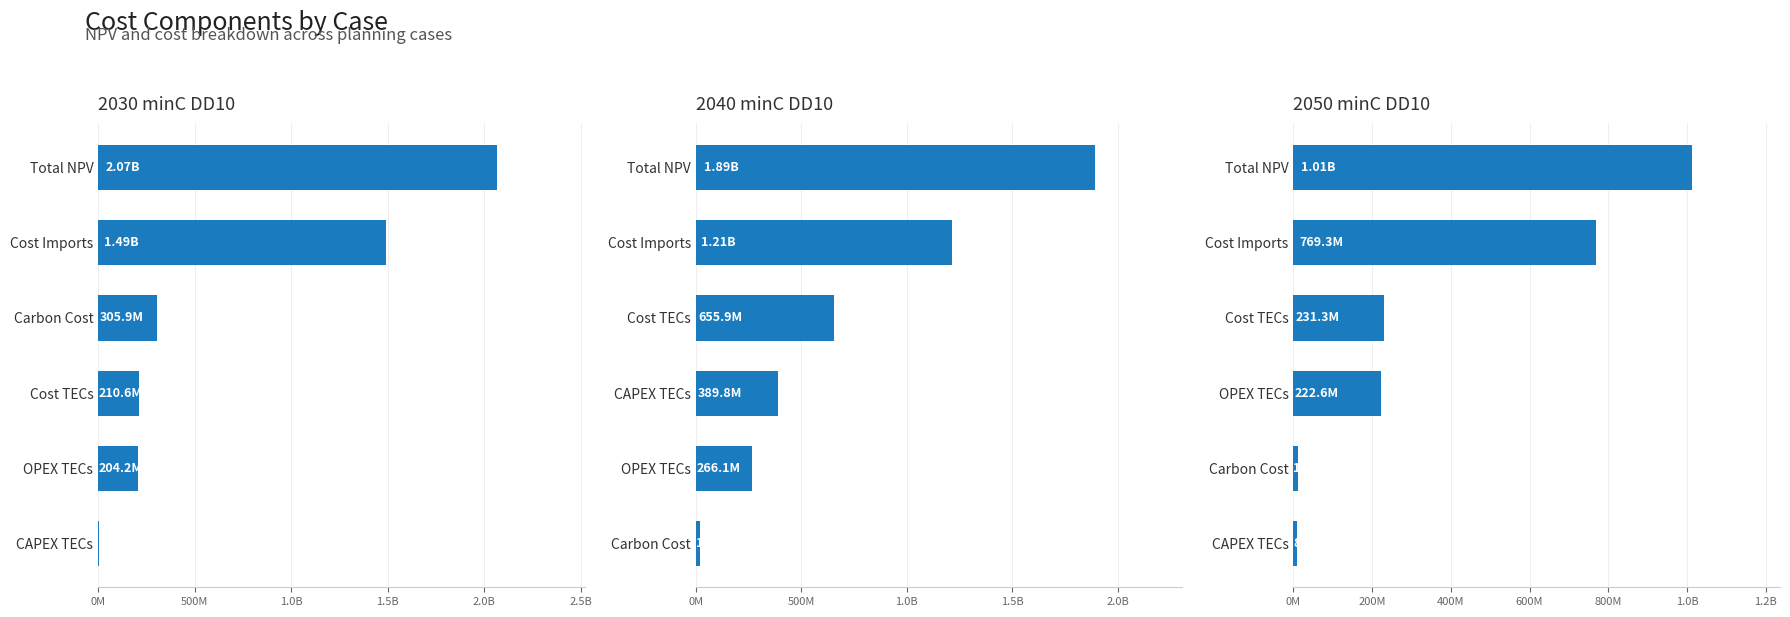

Reading left to right, transcribe all the data shown in this chart.

2030_minC_DD10: 6395527.2	204169029.6	210564556.8	305858977.6	1490516401.1	2067125104.6
2040_minC_DD10: 19264948.7	266068347.1	389793148.2	655861495.3	1214338694.7	1889465138.7
2050_minC_DD10: 8671074.3	12315629.5	222642991.5	231314065.8	769279211.6	1012908906.9